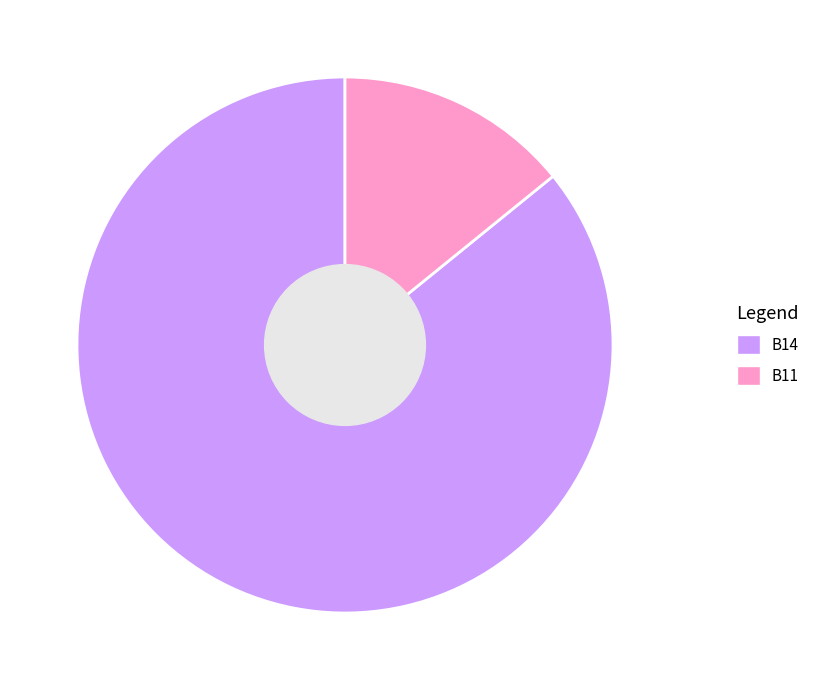

Which category accounts for the majority?

B14